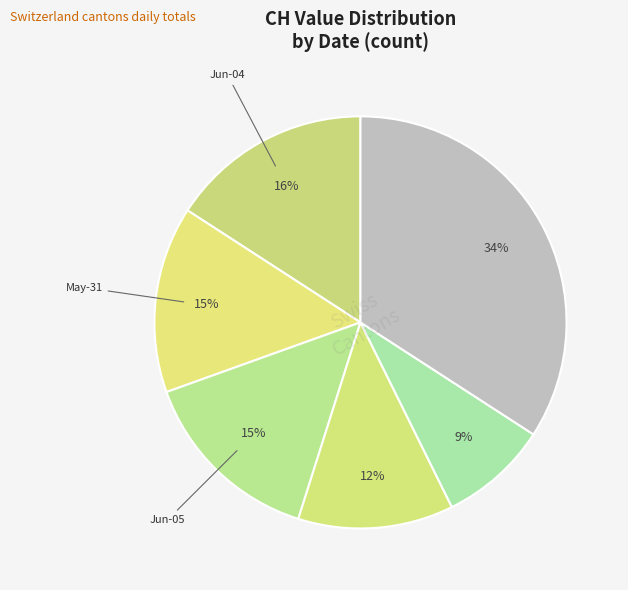

Does any single category account for the majority?

No